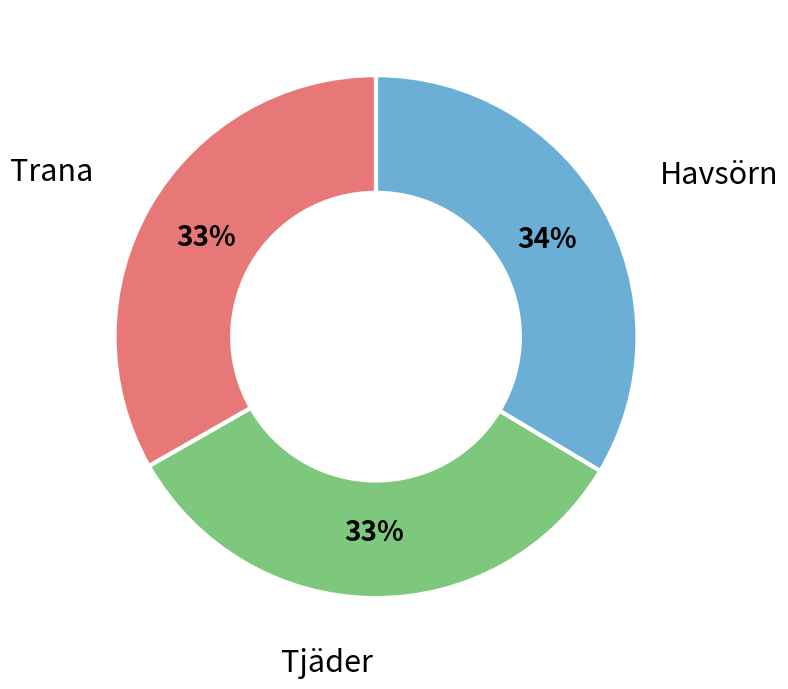

To the nearest percent, what percentage of the pie is Havsörn?

34%